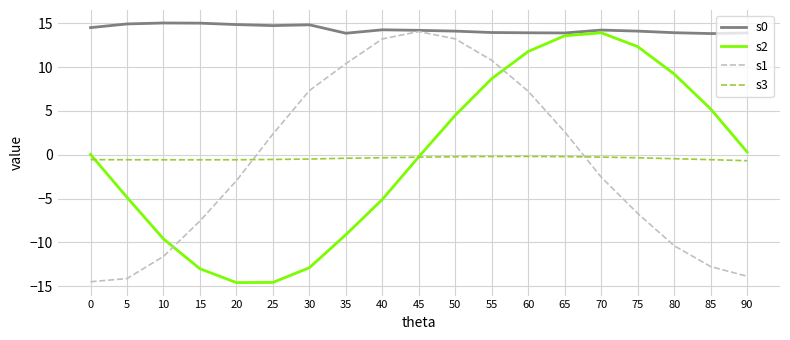

In s3, how many points are higher than both neighbors (excluding endpoints)?

1